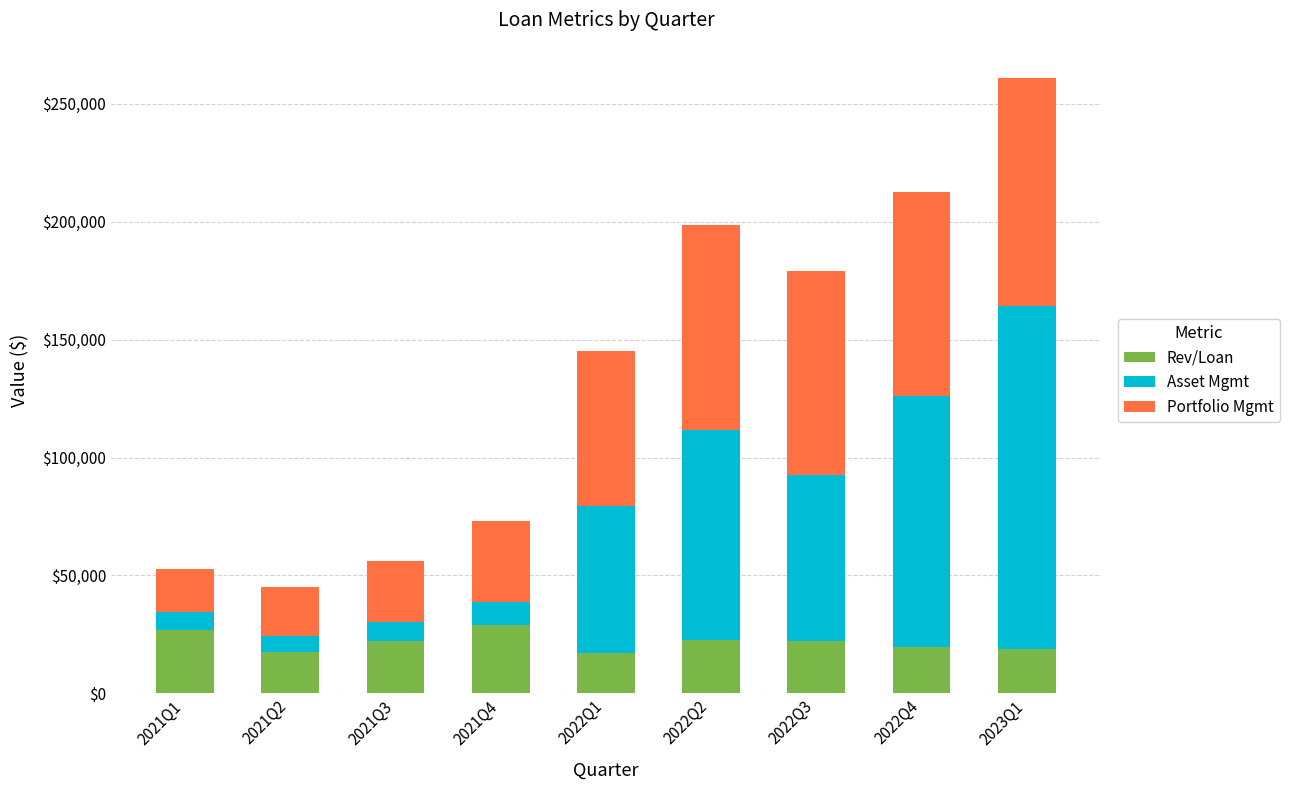

The value of Rev/Loan at 2021Q3 is 30937.3. True or false?

False